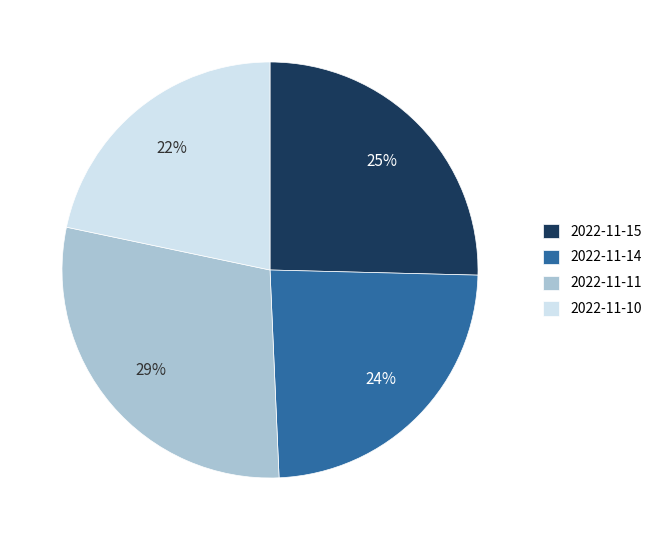

Count the number of slices in the pie.

4